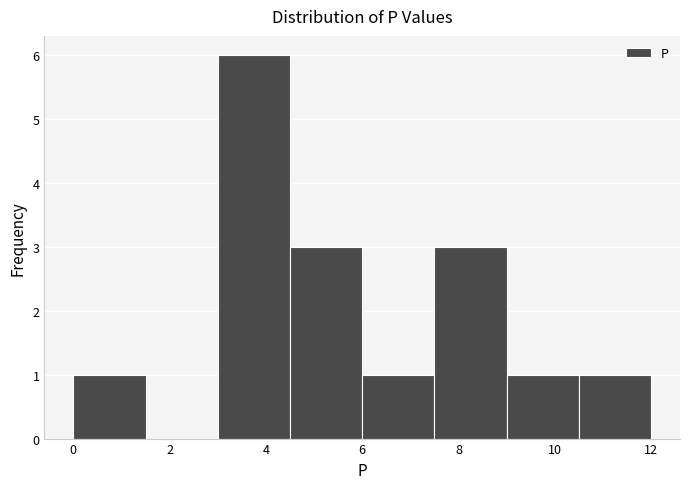

Which range on the x-axis has the tallest bar?

3.0 to 4.5